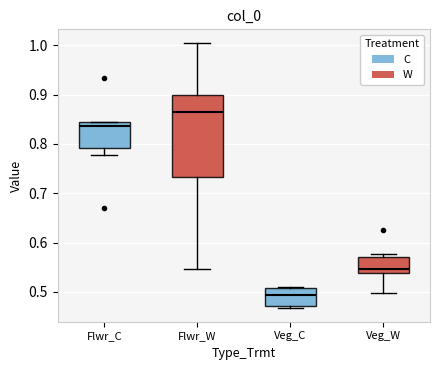

Where is the lower edge of the box for Veg_C on the y-axis? The values are not printed on the chart, so give them approximately, as read against the axis.

0.47